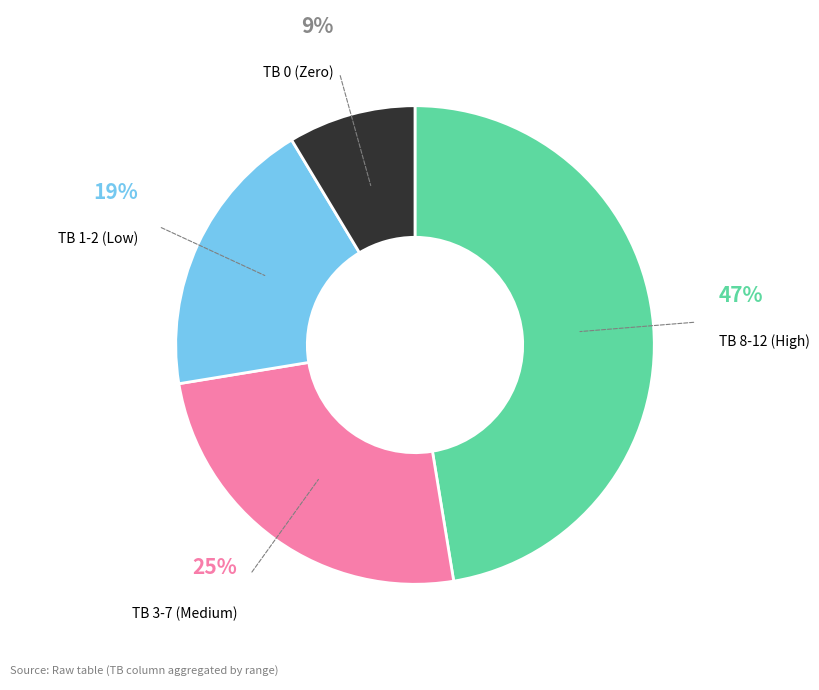

Rank the categories by value from highest to lowest.

TB 8-12 (High), TB 3-7 (Medium), TB 1-2 (Low), TB 0 (Zero)